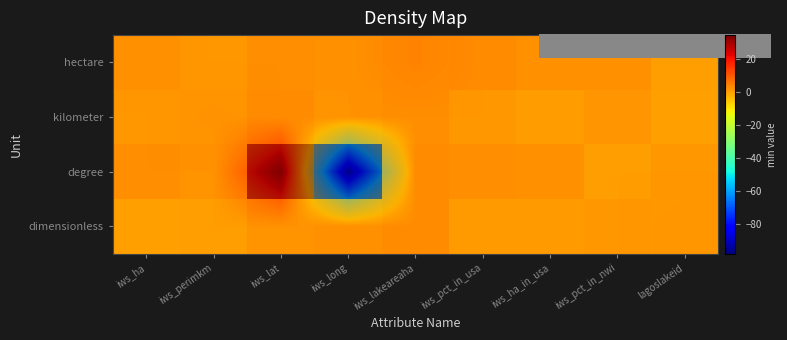

The value of hectare at iws_long is -1.4. True or false?

False